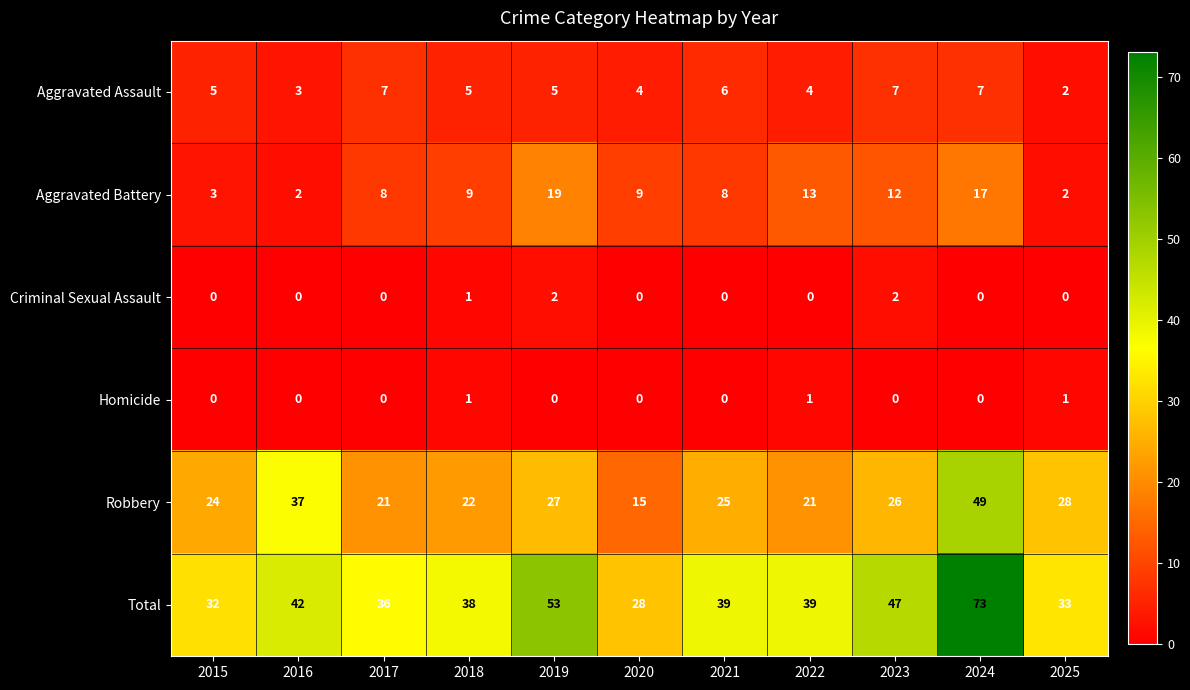

Which series has the largest total across all categories?

Total